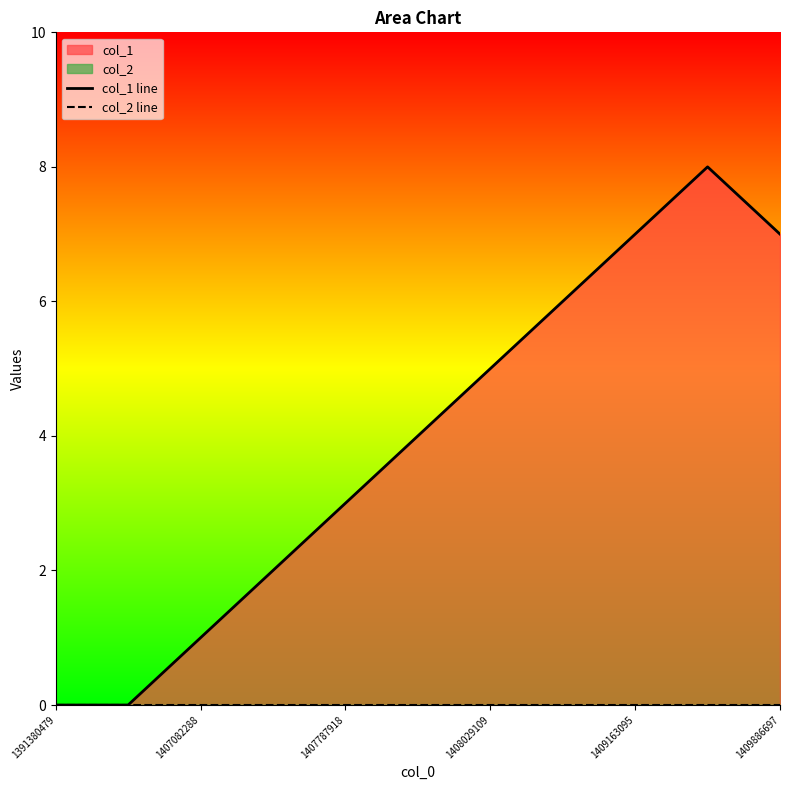

Which category has the highest value across all series?

9